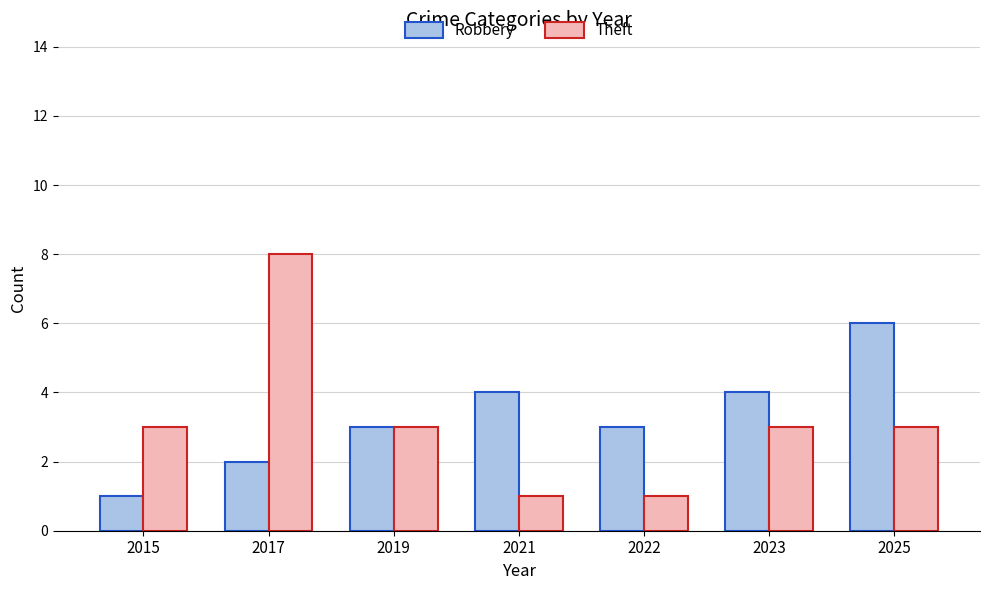

What is the value of the Robbery bar at the 3rd from the left?

3